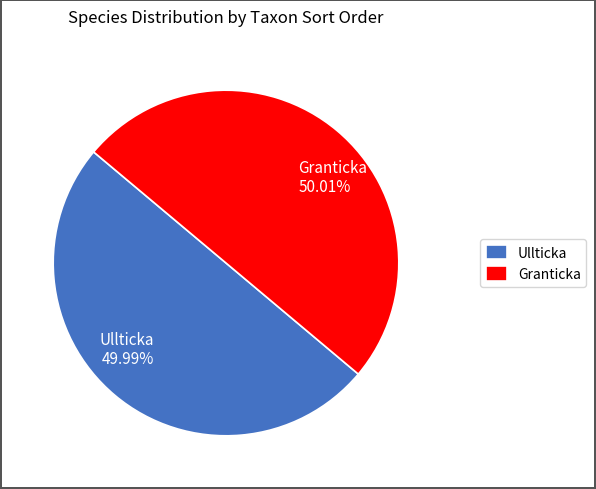

Is there any slice that represents more than half of the pie?

Yes